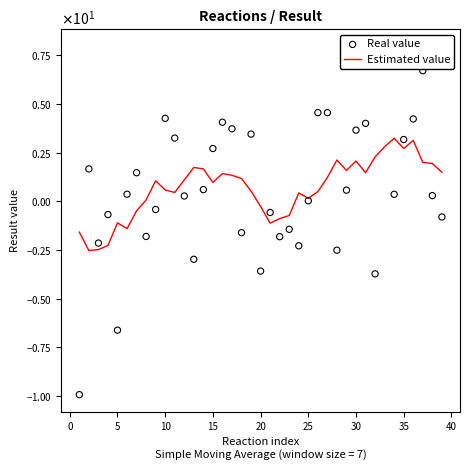

Which series contains the highest Y value?

Real value